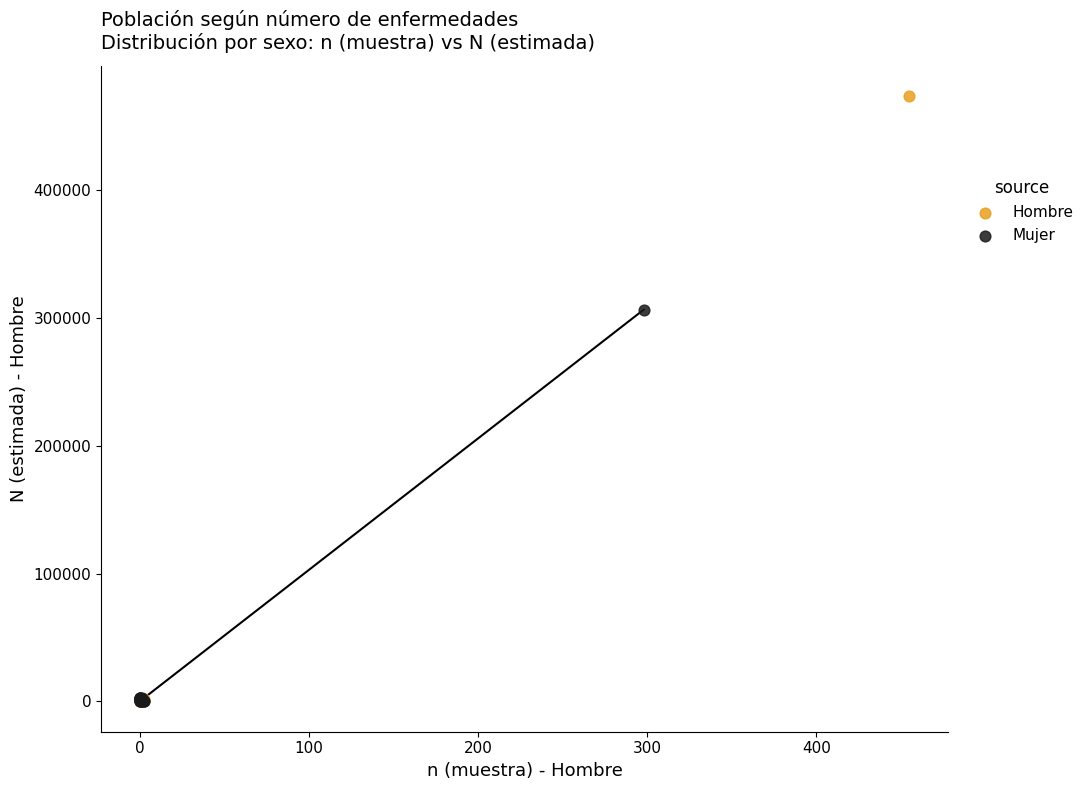

Which series reaches the maximum Y coordinate?

Hombre